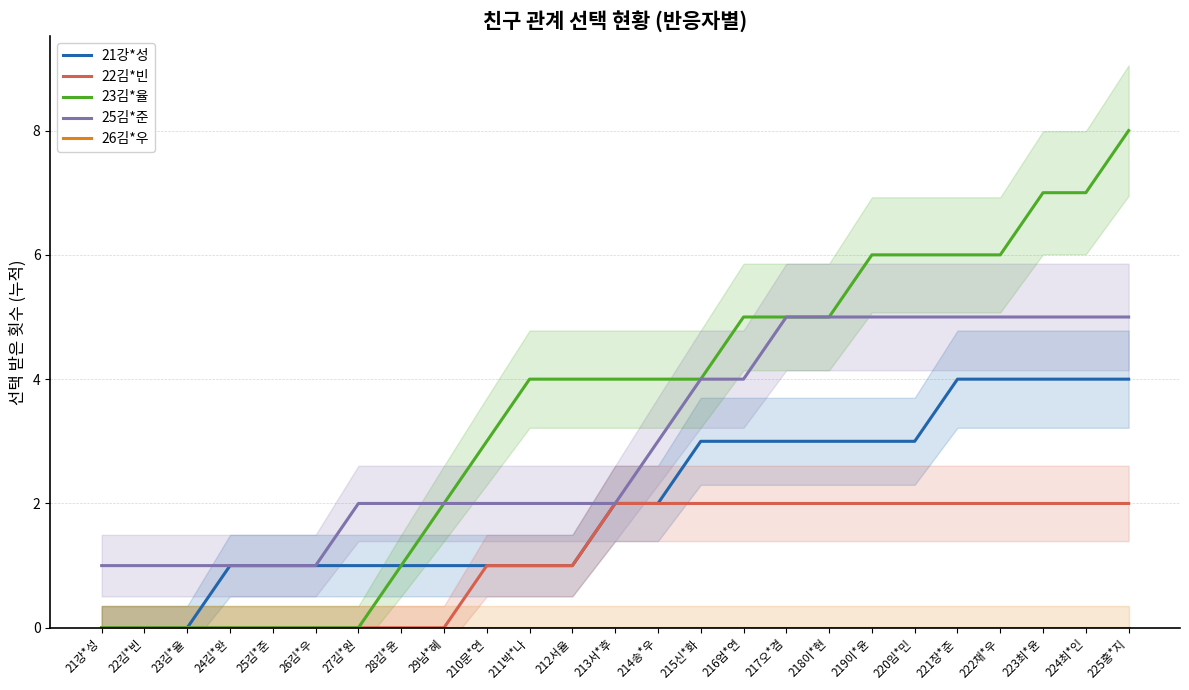

What is the greatest value displayed?

8